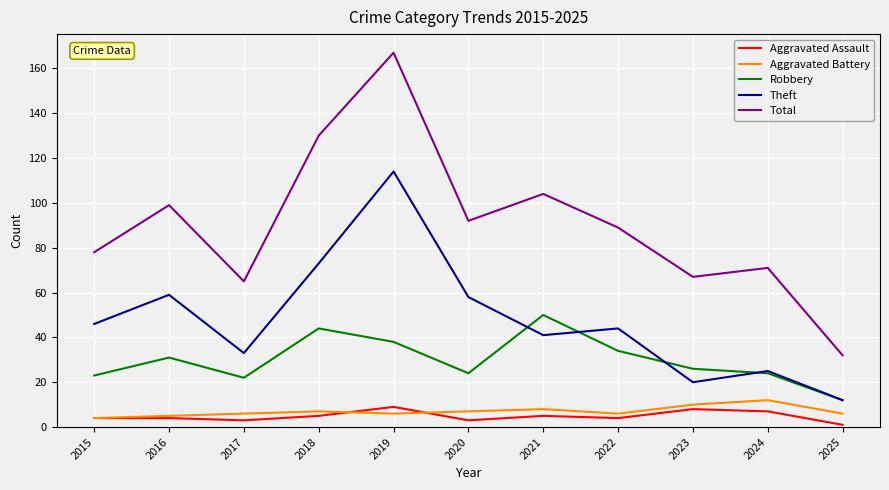

The value of Aggravated Assault at 2016 is 4. True or false?

True